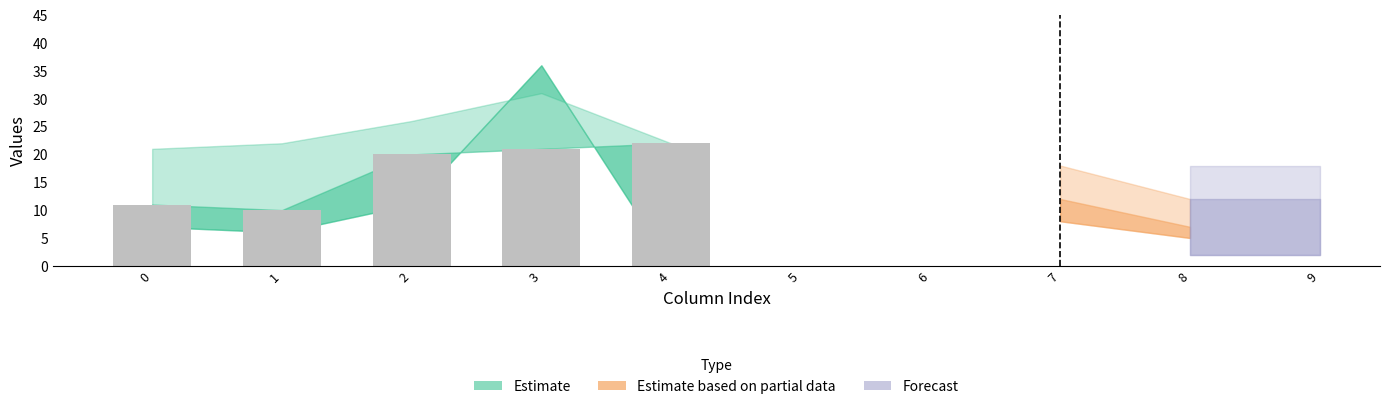

Rank the categories by value from lowest to highest.

1, 0, 2, 3, 4